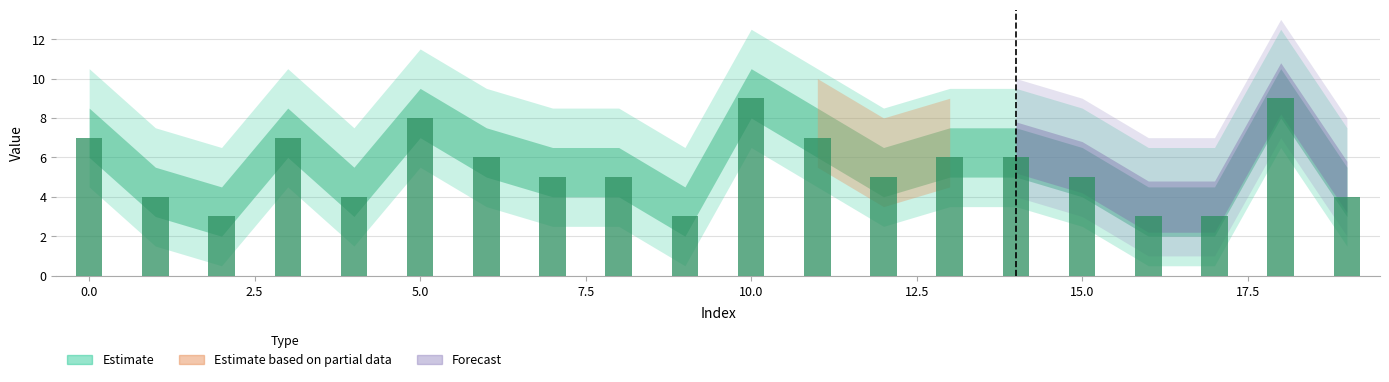

What is the average value?

5